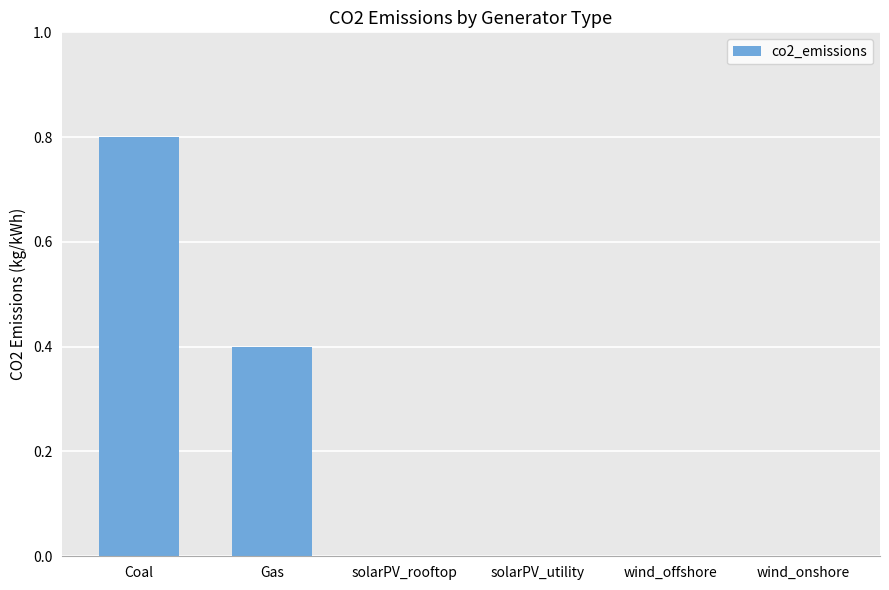

What is the greatest value displayed?

0.8